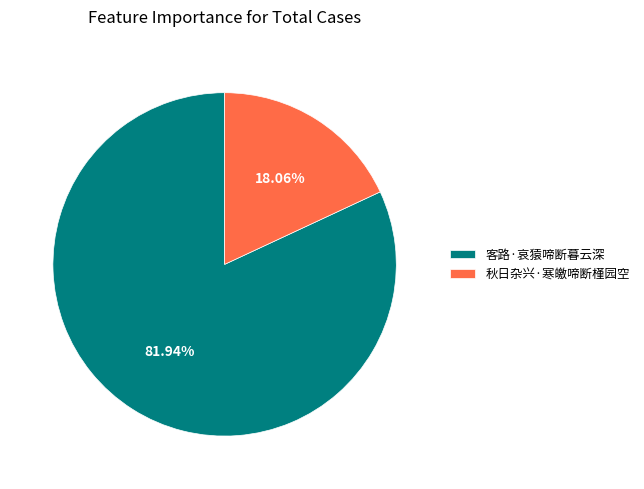

What is the total percentage of 客路·哀猿啼断暮云深 and 秋日杂兴·寒皦啼断槿园空?

100.0%